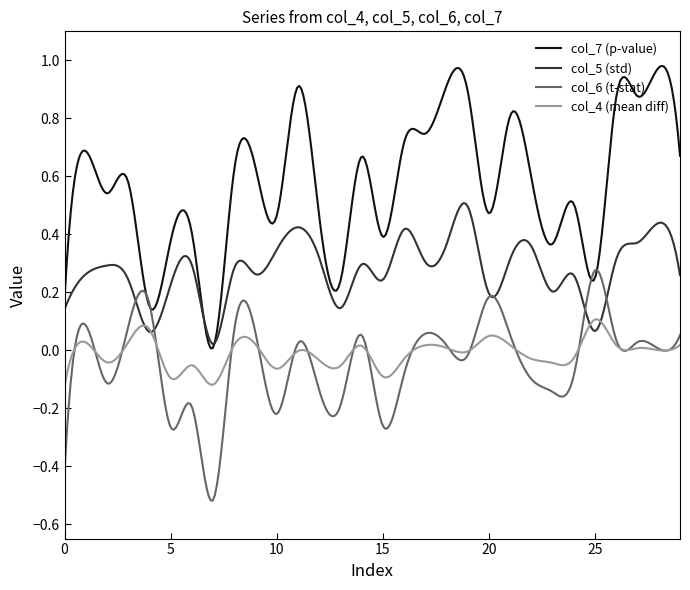

List the series in order of their peak value, highest first.

col_7 (p-value), col_5 (std), col_6 (t-stat), col_4 (mean diff)